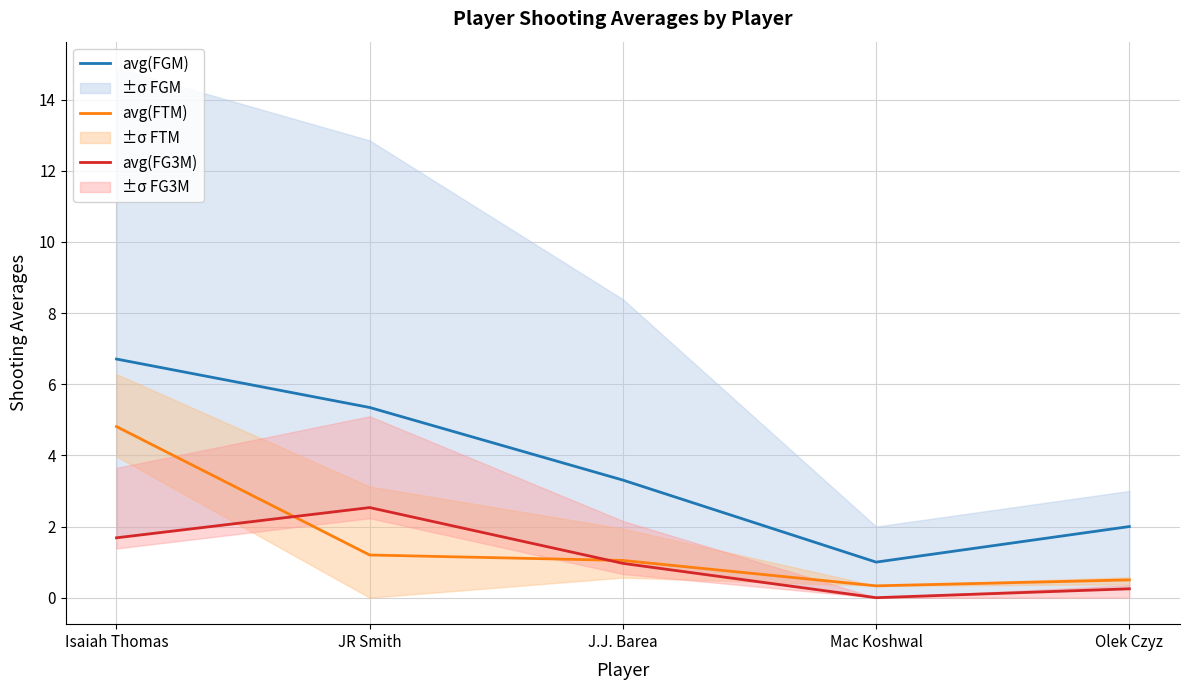

Count the number of categories in the chart.

5